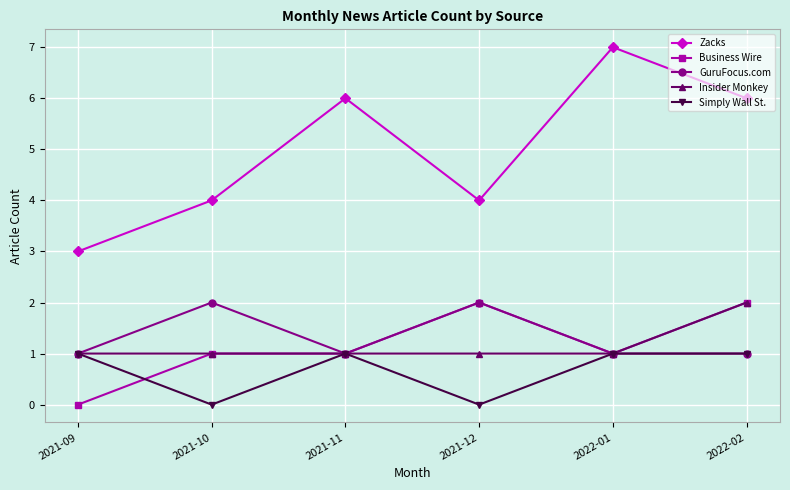

Which series has the largest total across all categories?

Zacks